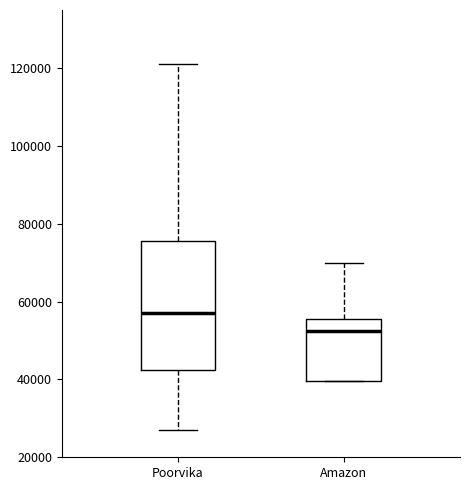

Reading left to right, read every box against the y-axis: the position of its median line, the range the box covers, and the ends of its whiskers. The values are not printed on the chart, so give them approximately, as read against the axis.

Poorvika: median 56000, box 42000 to 76000, whiskers 26000 to 120000
Amazon: median 52000, box 40000 to 56000, whiskers 40000 to 70000